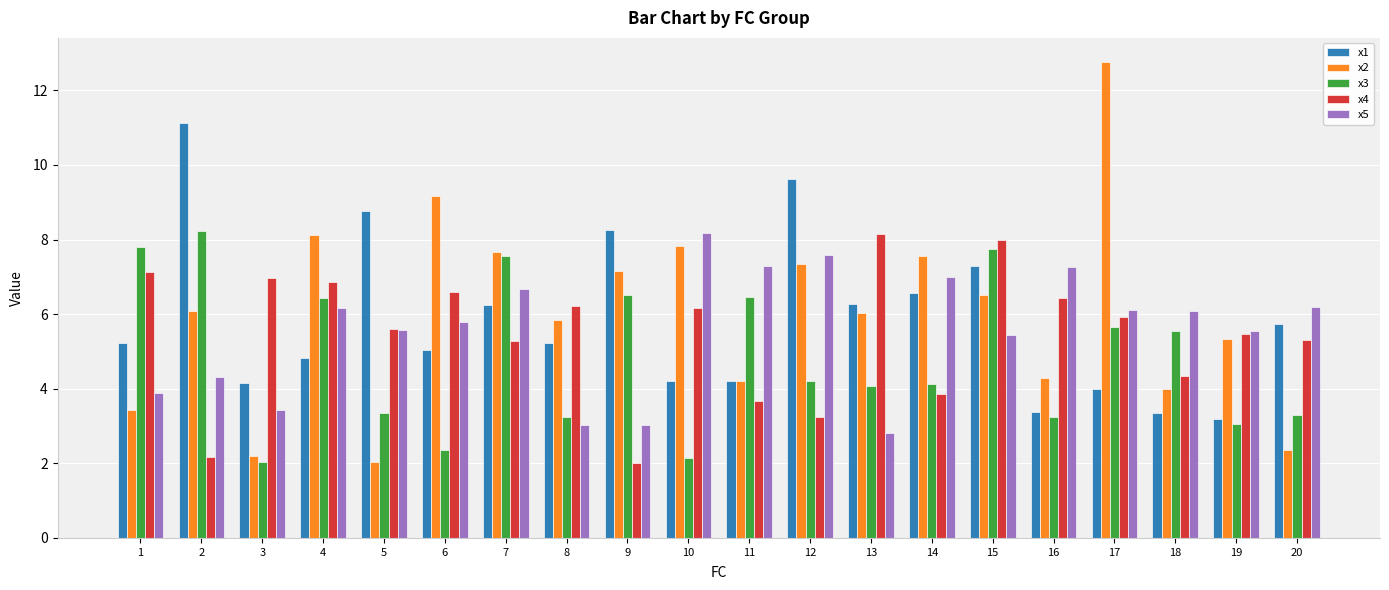

The x2 series shows 21.9 at 17. True or false?

False